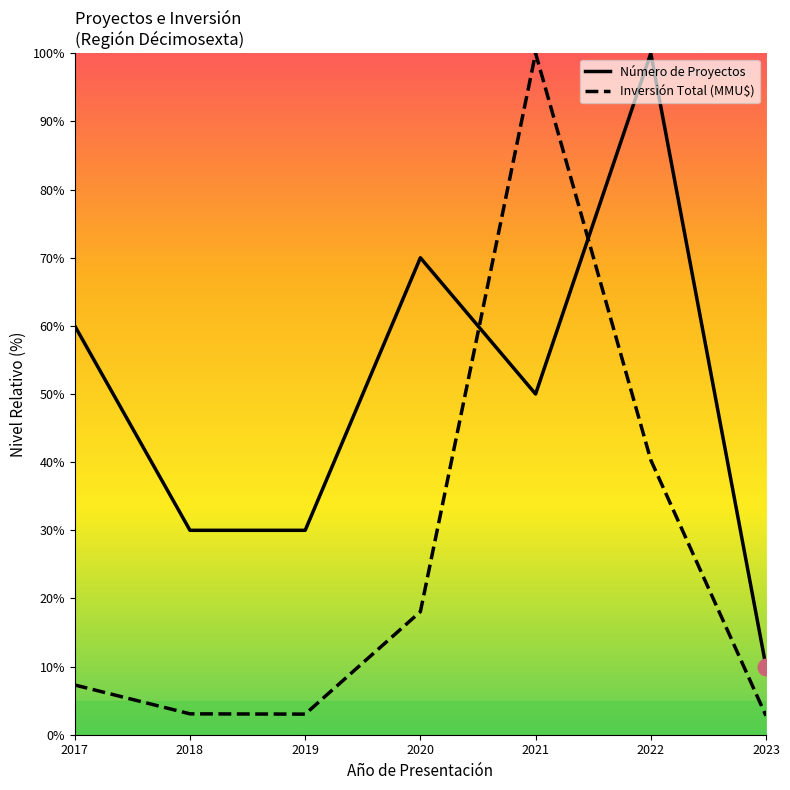

List the series in order of their overall mean, lowest first.

Inversión Total (MMU$), Número de Proyectos